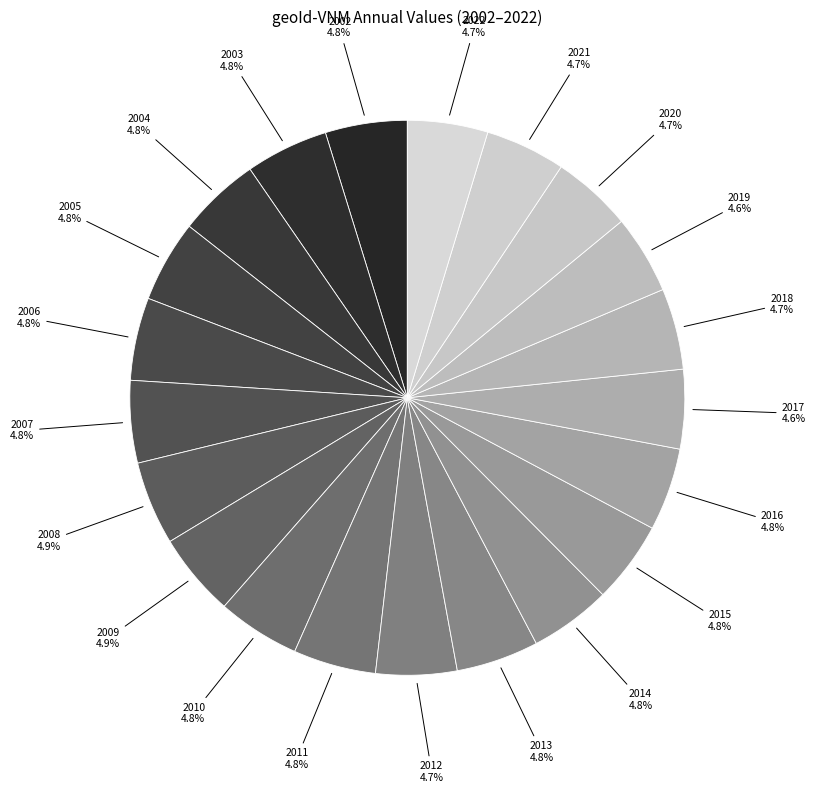

Is there any slice that represents more than half of the pie?

No